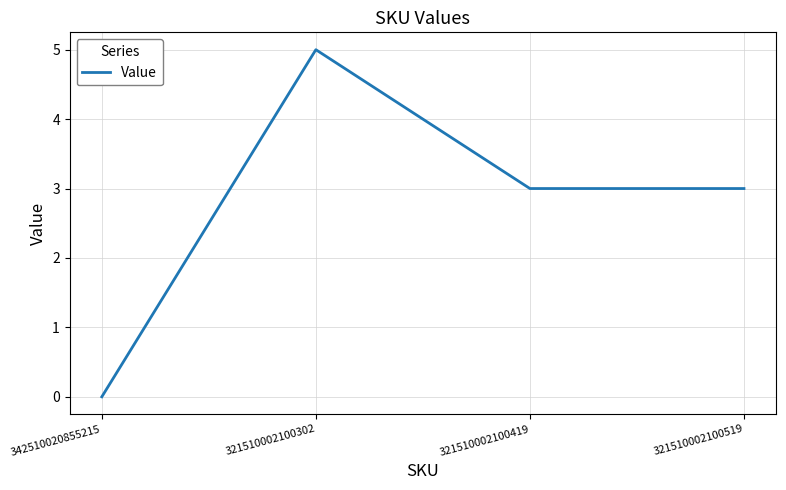

What position from the right is 321510002100519?

1